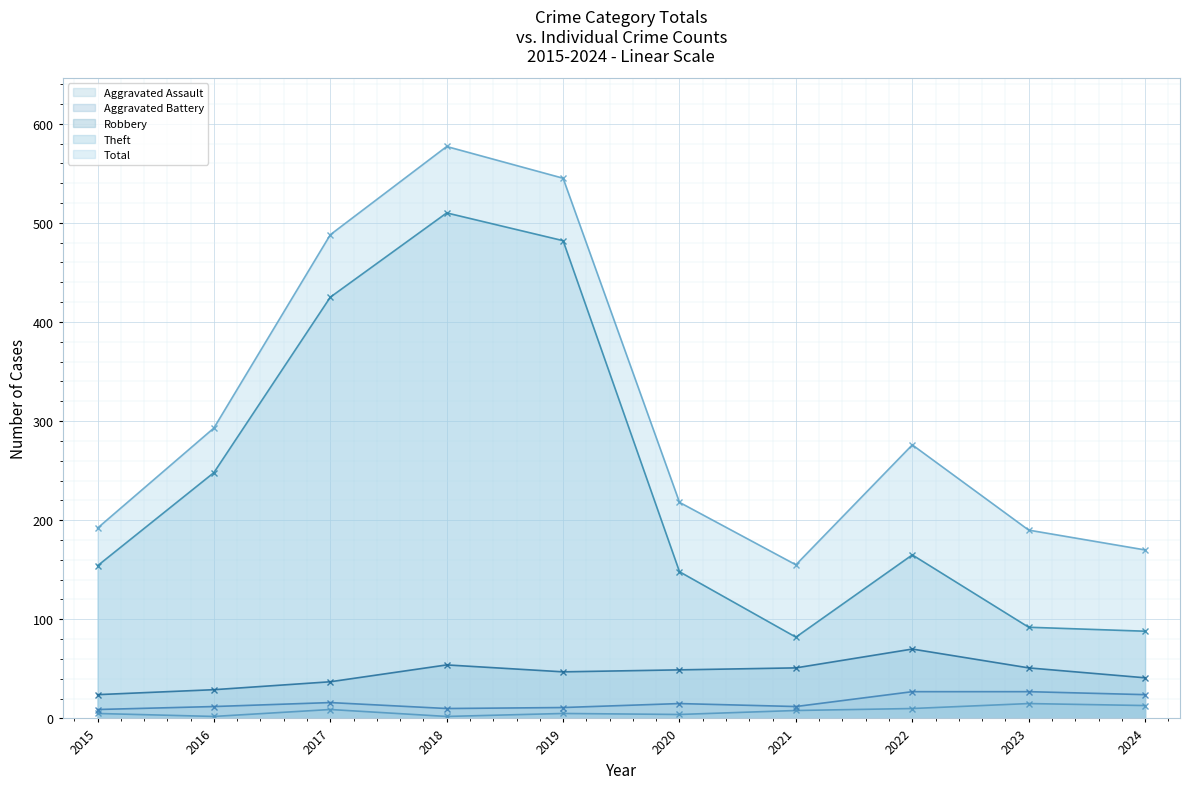

True or false: Total and Aggravated Battery intersect in this chart.

False